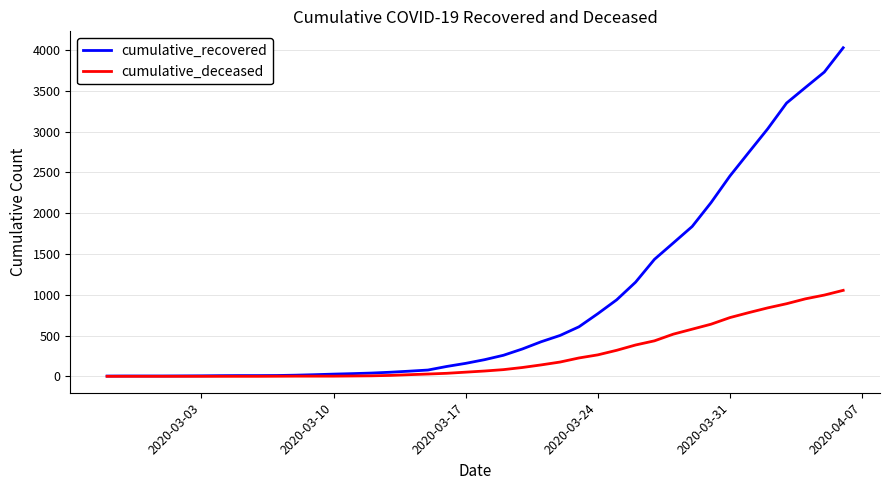

What is the difference between the maximum and minimum values in the cumulative_deceased series?

1054